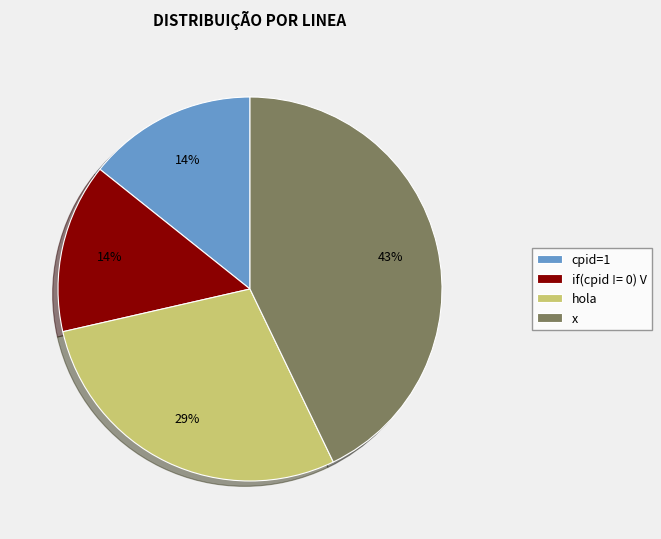

To the nearest percent, what is the difference between the largest and smallest slice percentages?

29%